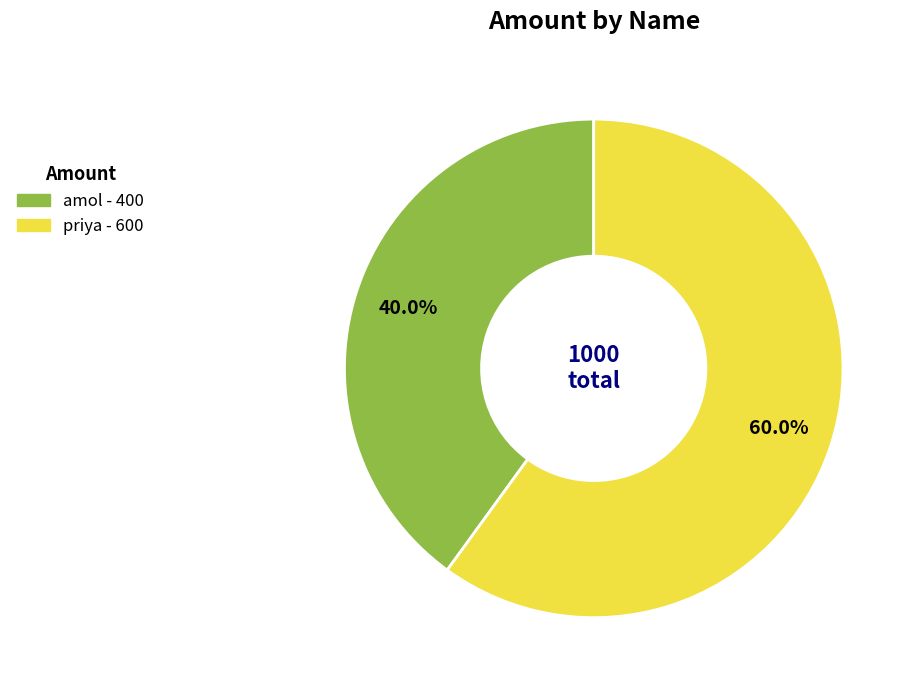

Between amol and priya, which is larger?

priya